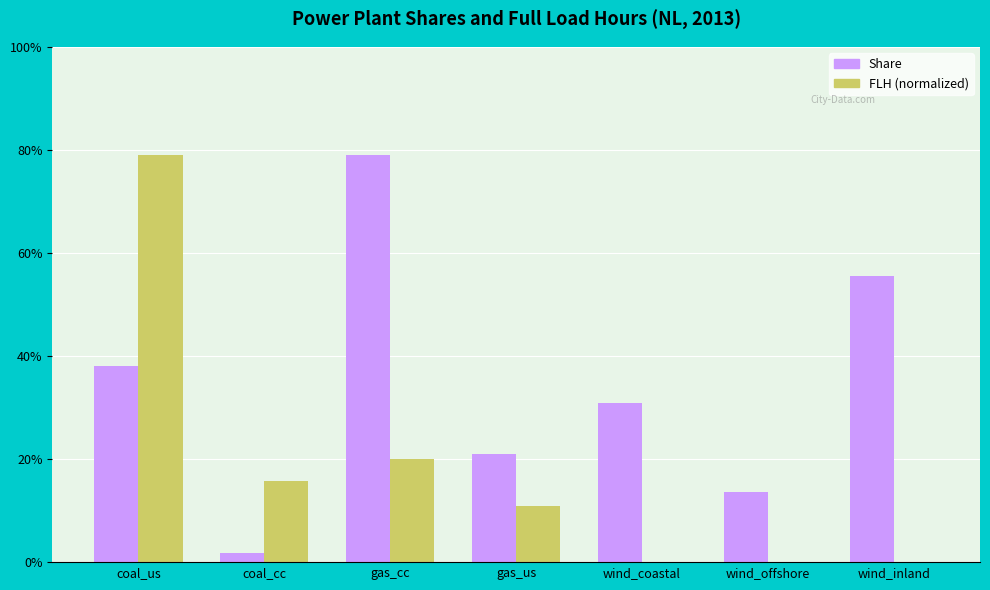

Which series has the largest total across all categories?

Share